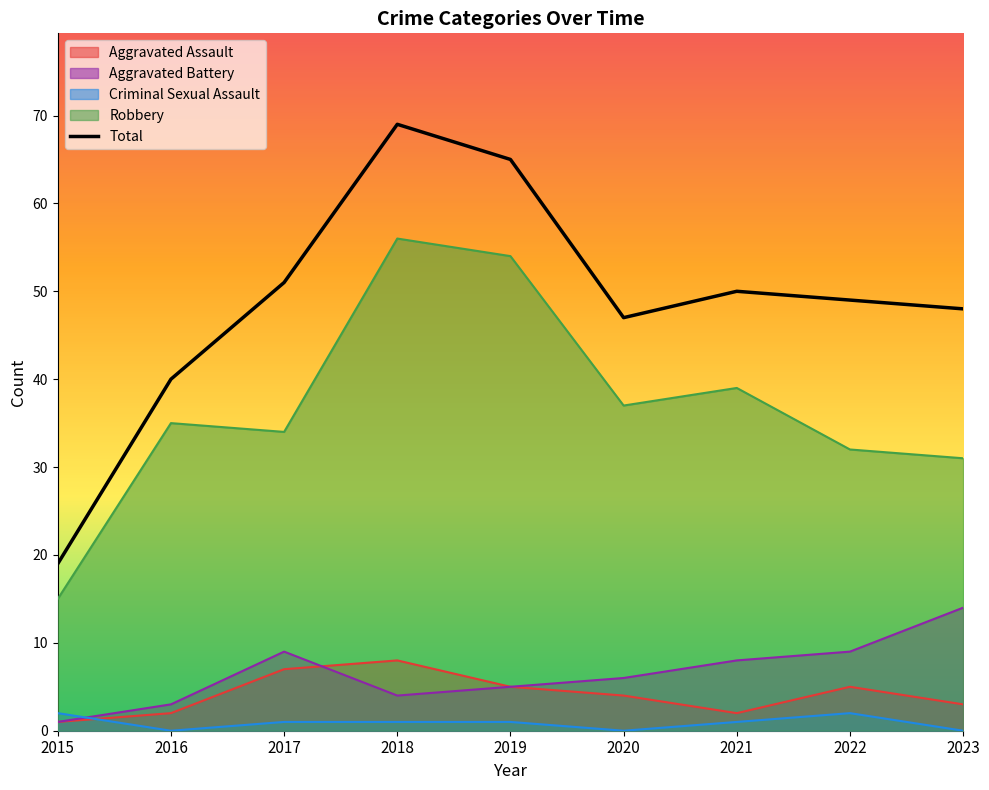

True or false: the data shows 49 at 2022.

True